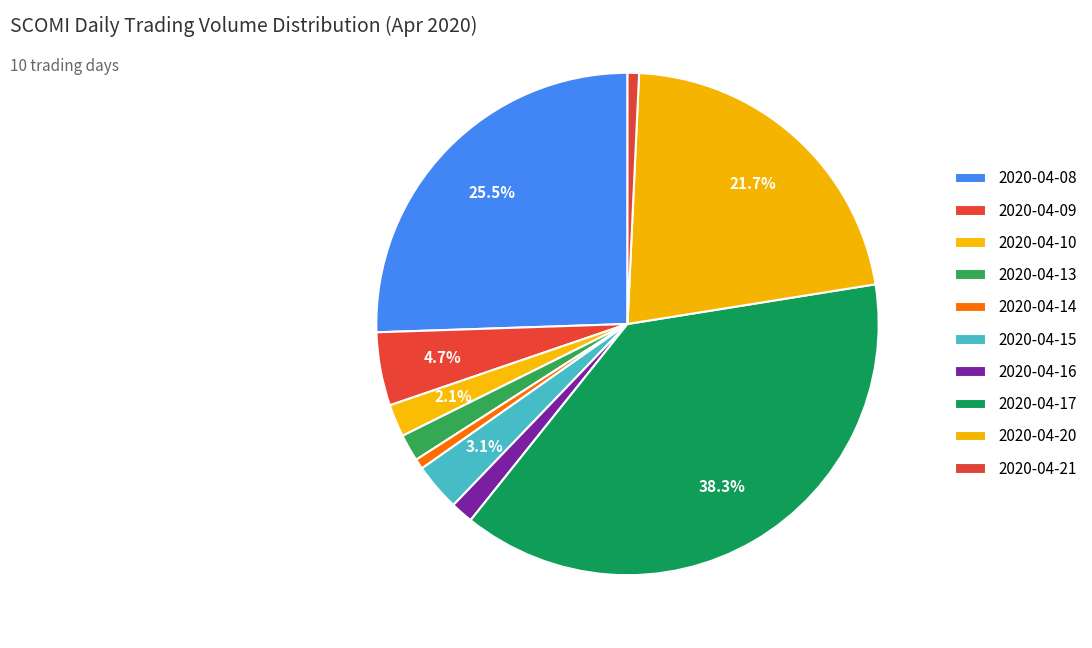

What percentage do 2020-04-09 and 2020-04-08 together represent?

30.2%